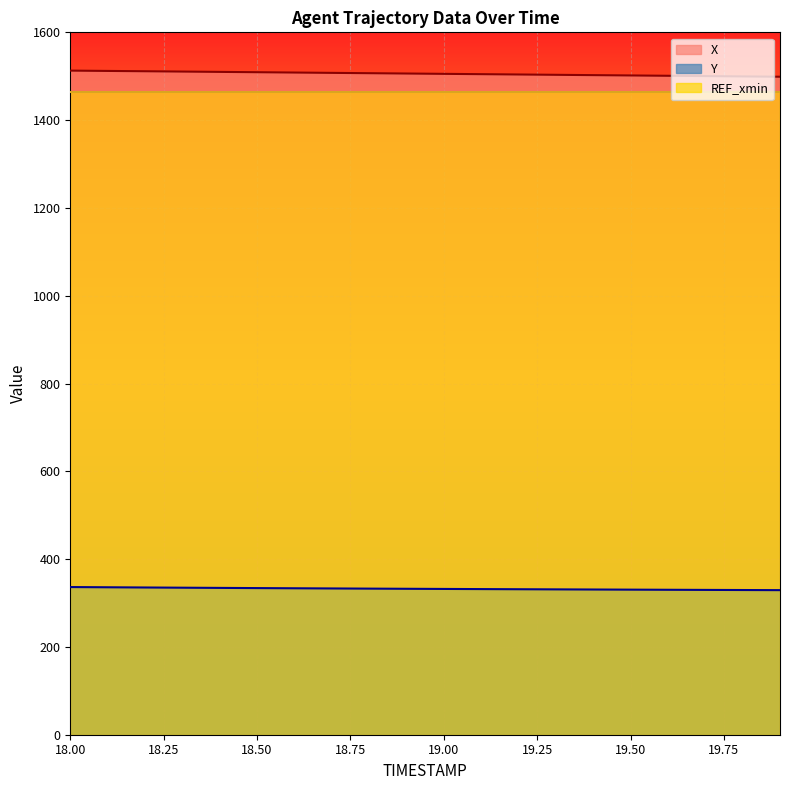

What is the maximum value for Y?

336.4